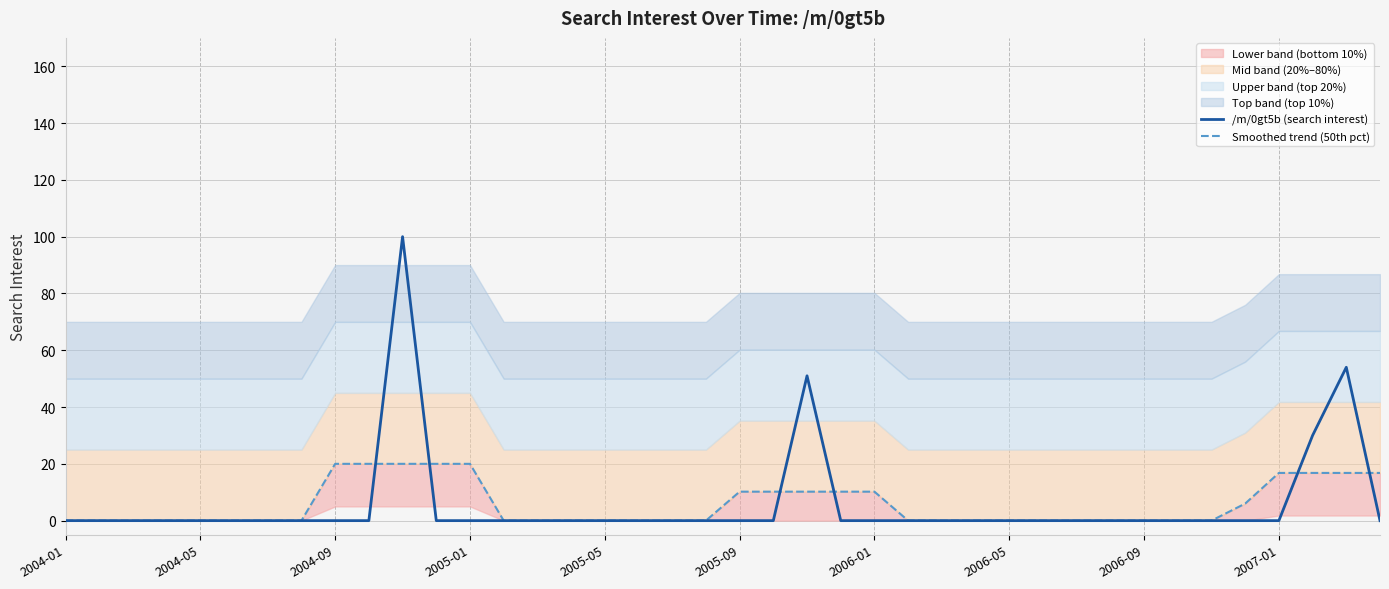

In /m/0gt5b (search interest), how many points are higher than both neighbors (excluding endpoints)?

3